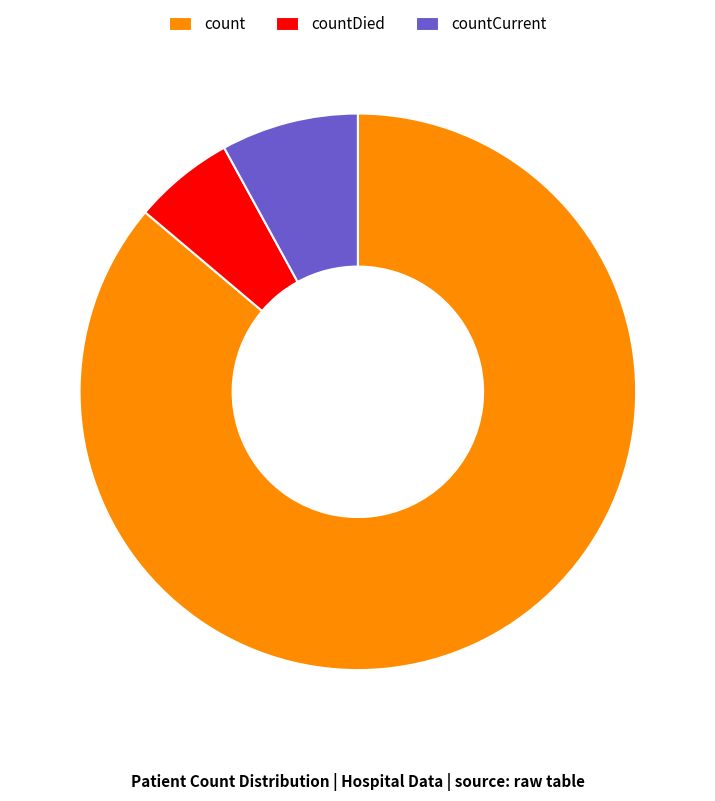

Approximately how many times larger is the value at countCurrent compared to countDied?

1.4